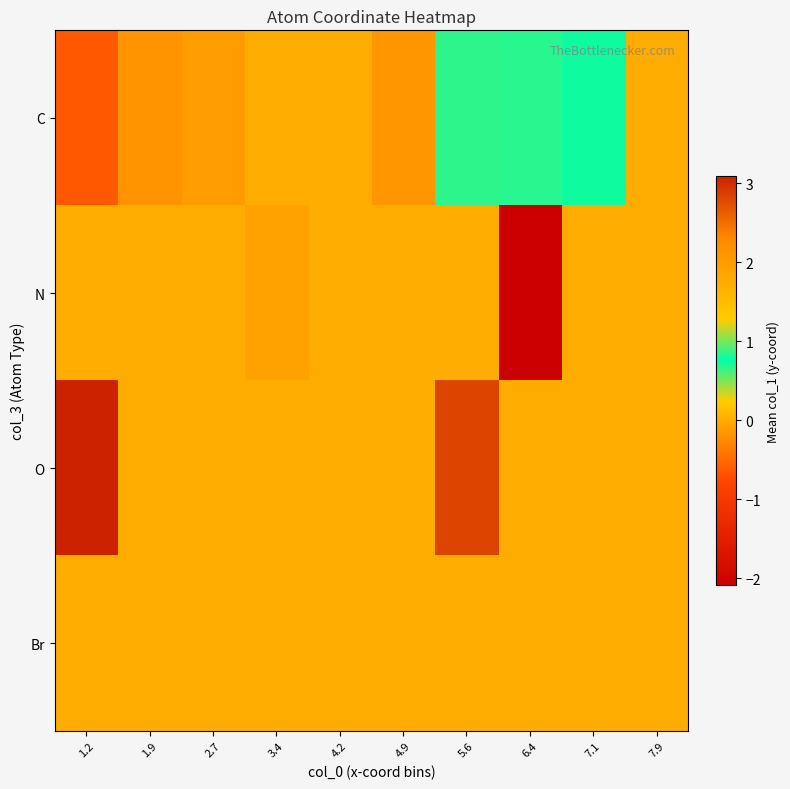

Count the number of data series in this chart.

4